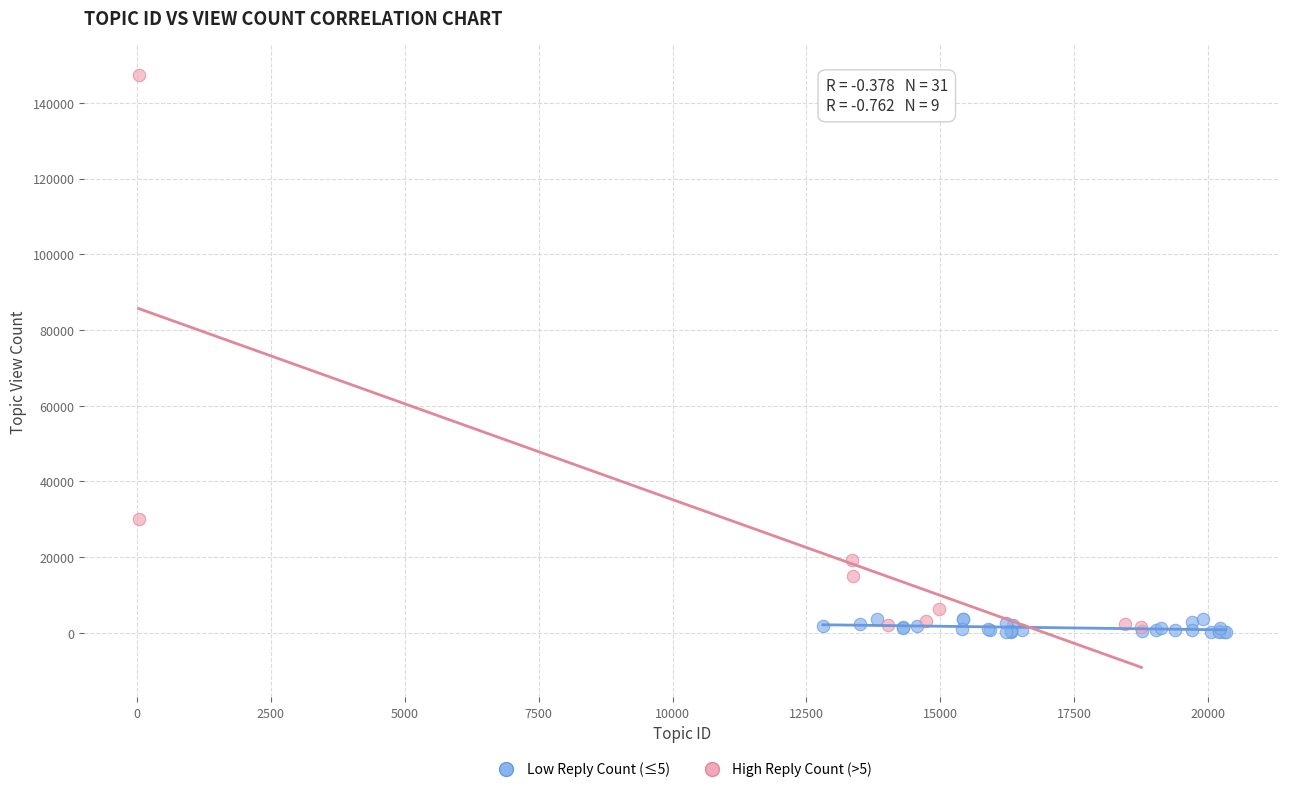

Which series reaches the maximum Y coordinate?

High Reply Count (>5)